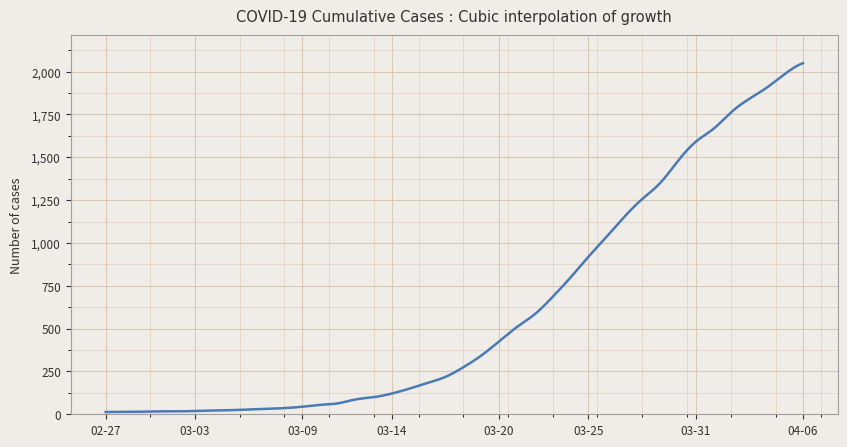

What is the maximum value shown in the chart?

2049.0